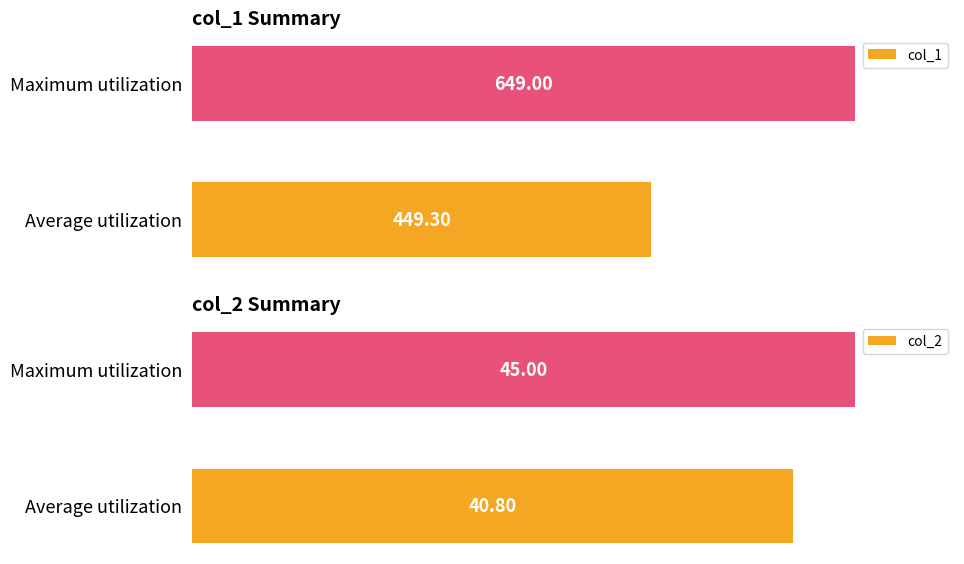

What is the minimum value for col_2?

40.8